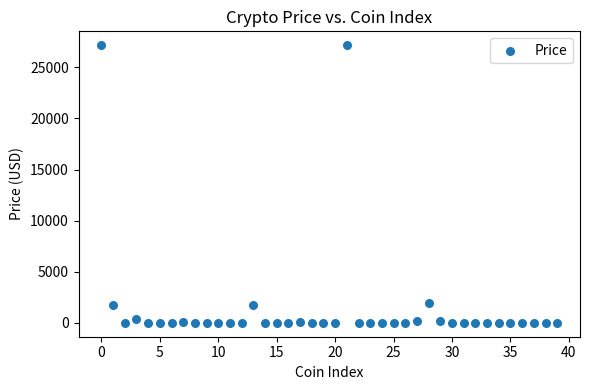

What is the range of Y values (max minus min)?

27163.8